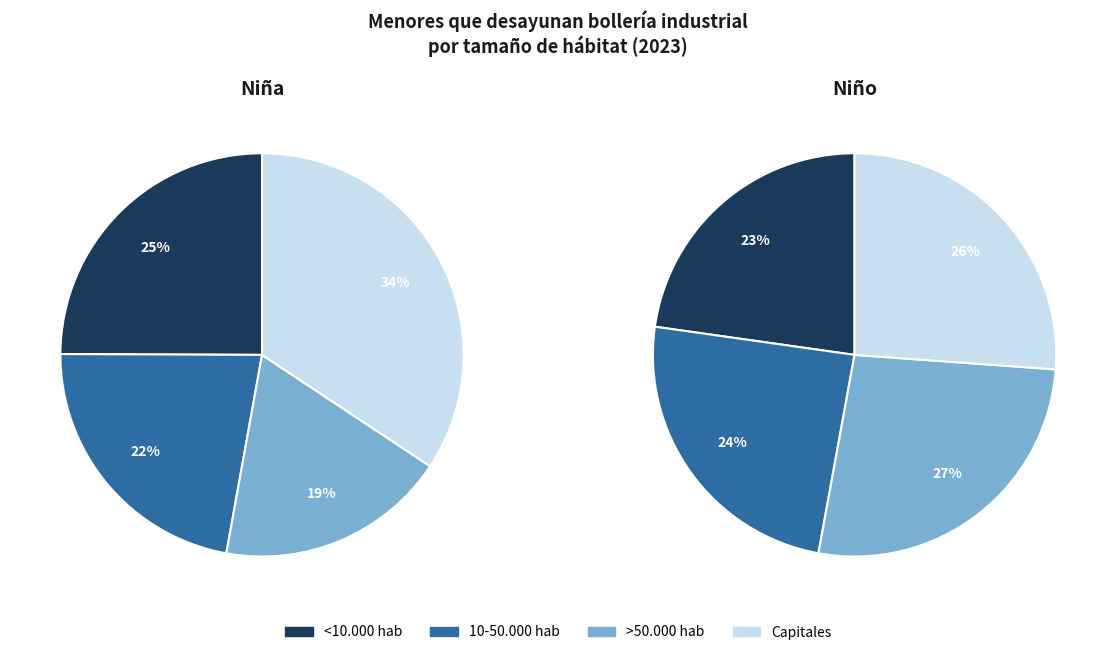

Count the number of slices in the pie.

4